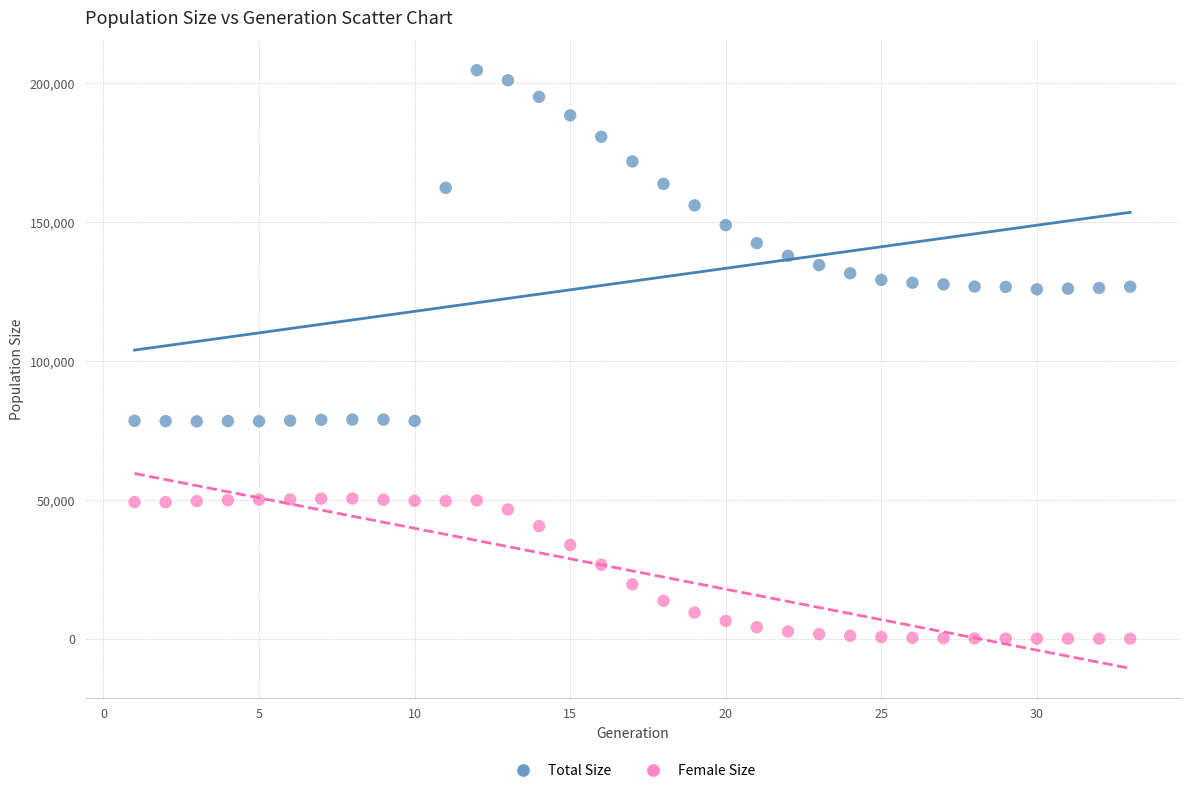

Across all data points, what is the range of Y values (max minus min)?

204762